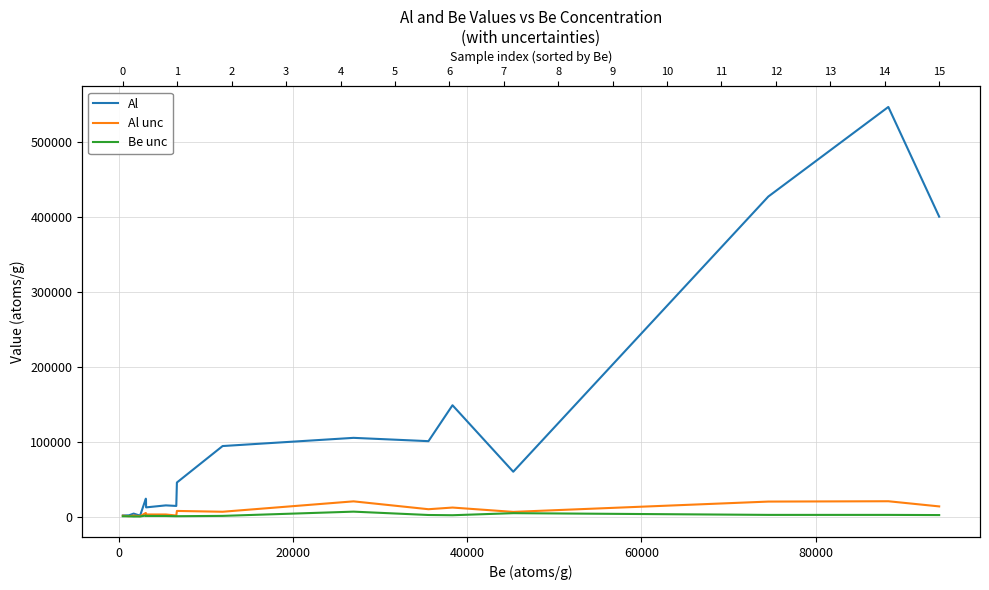

How many lines are shown in the chart?

3